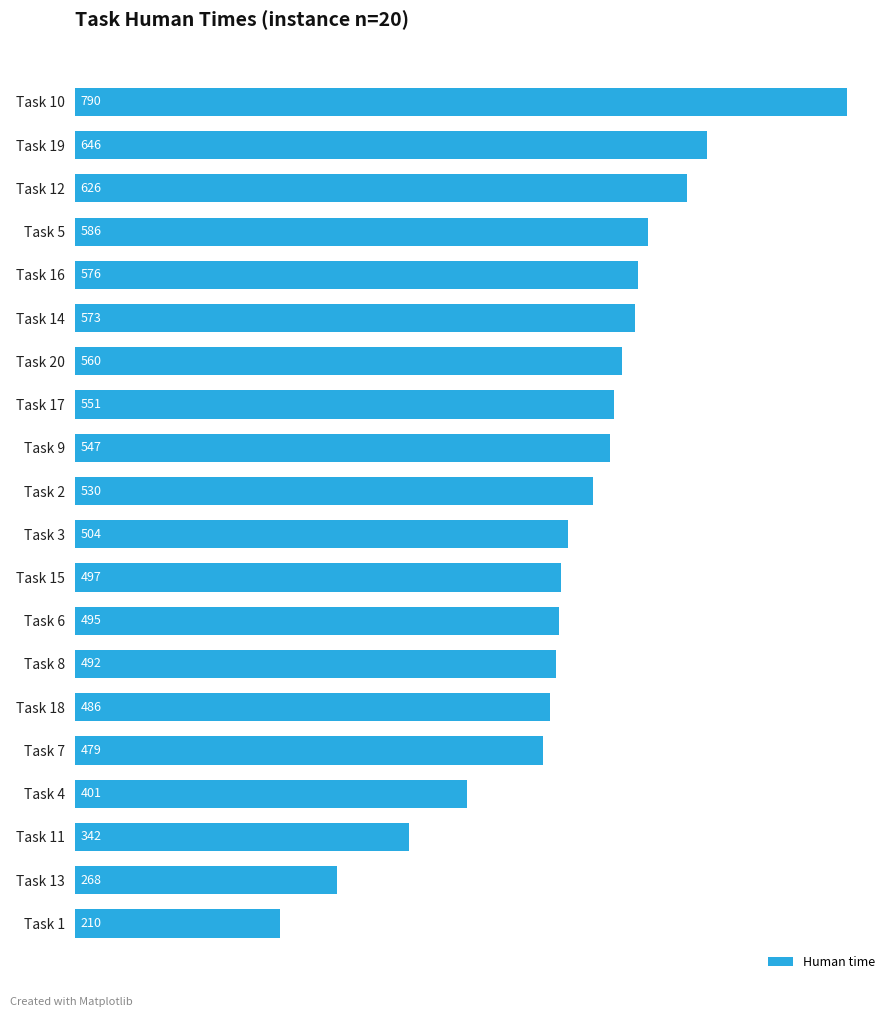

How many series are shown in this chart?

1